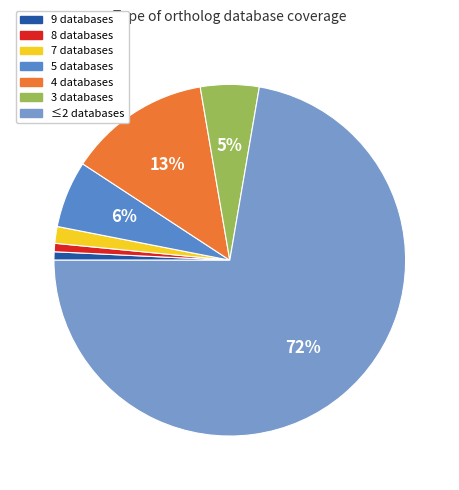

Does any single category account for the majority?

Yes